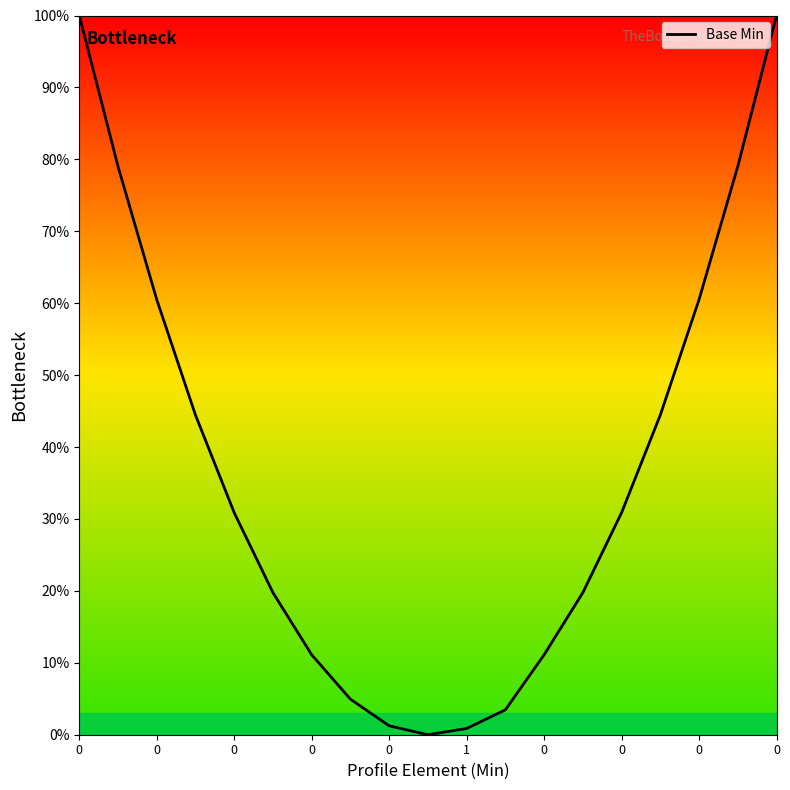

What is the difference between the maximum and minimum values?

100.0